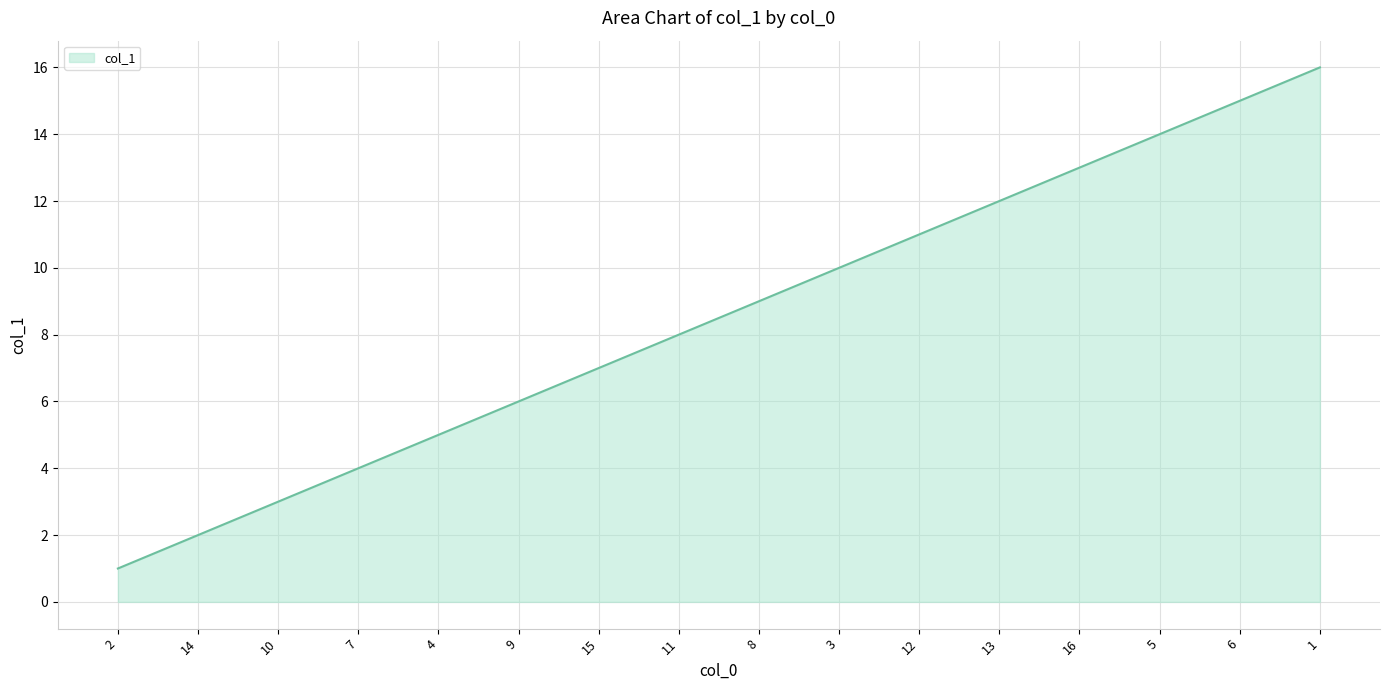

At which category does the chart reach its peak across all series?

1